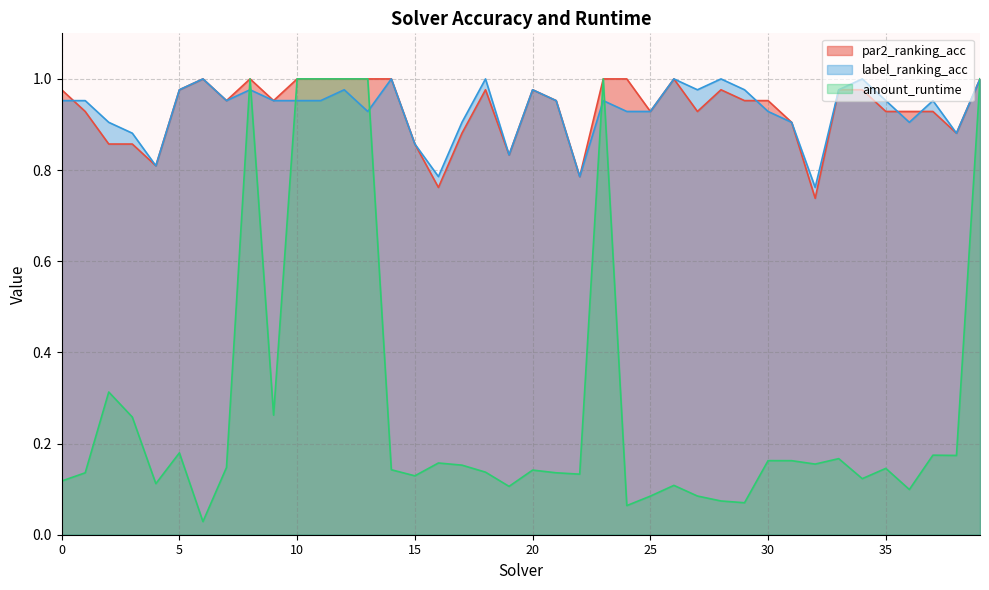

Which series changed the most between 17 and 35?

par2_ranking_acc